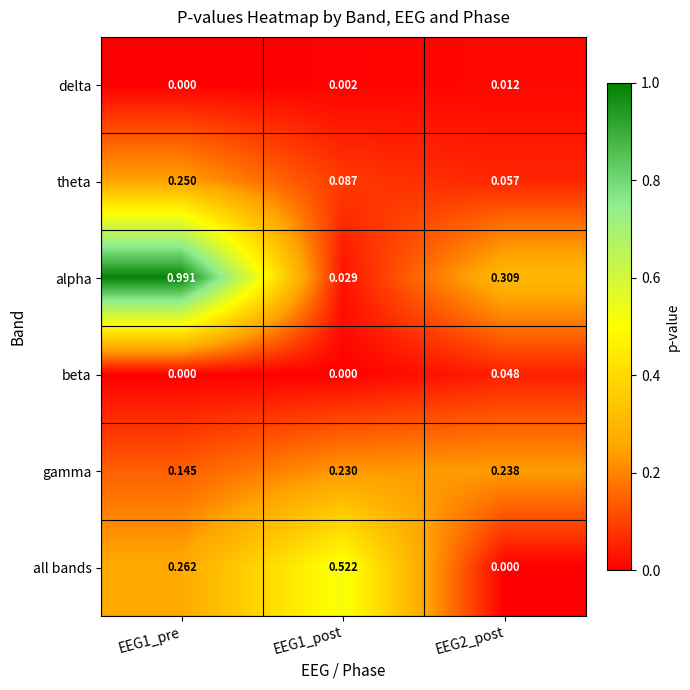

Is the value of alpha at EEG1_post greater than the value of delta at EEG1_pre?

Yes